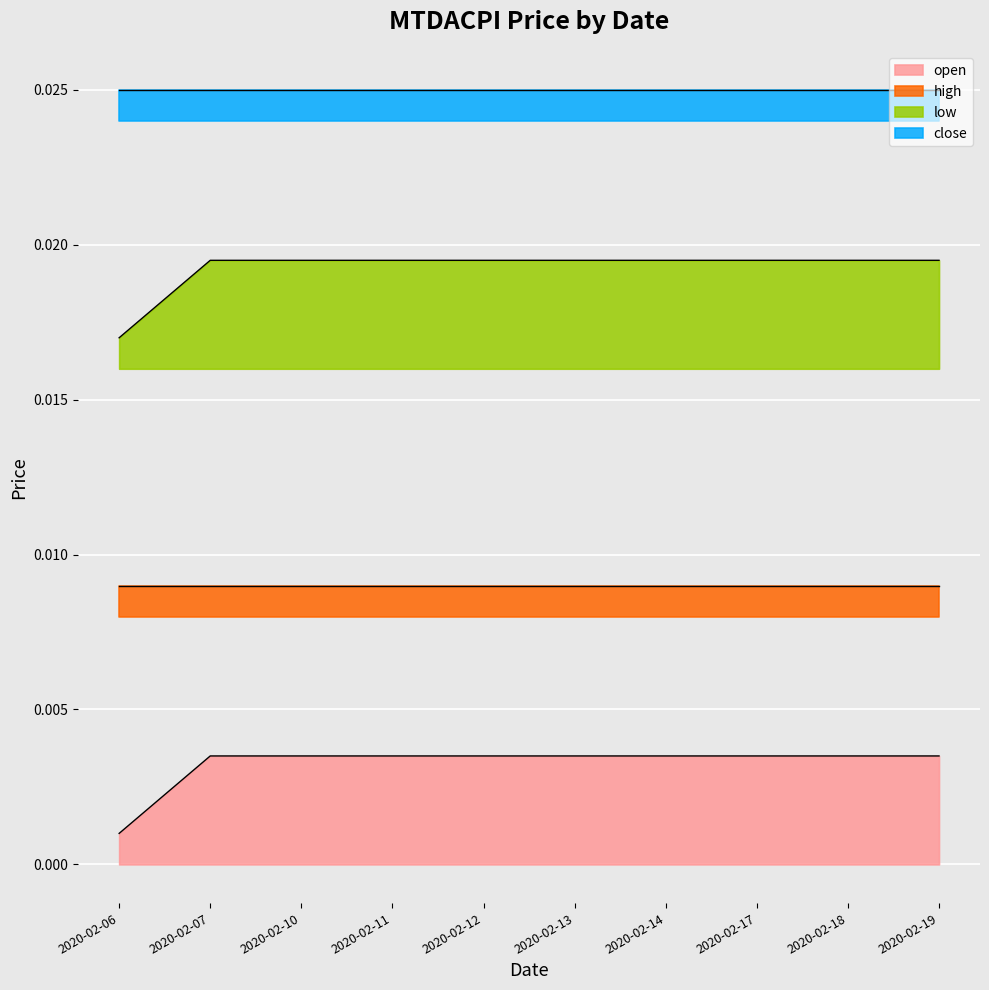

True or false: open and low intersect in this chart.

False